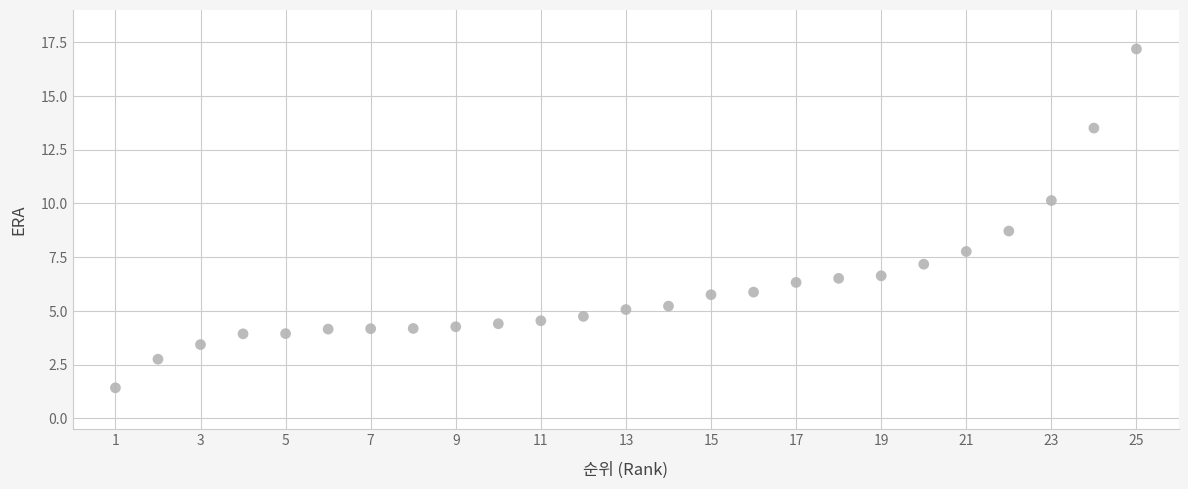

What is the range of X values (max minus min)?

24.0